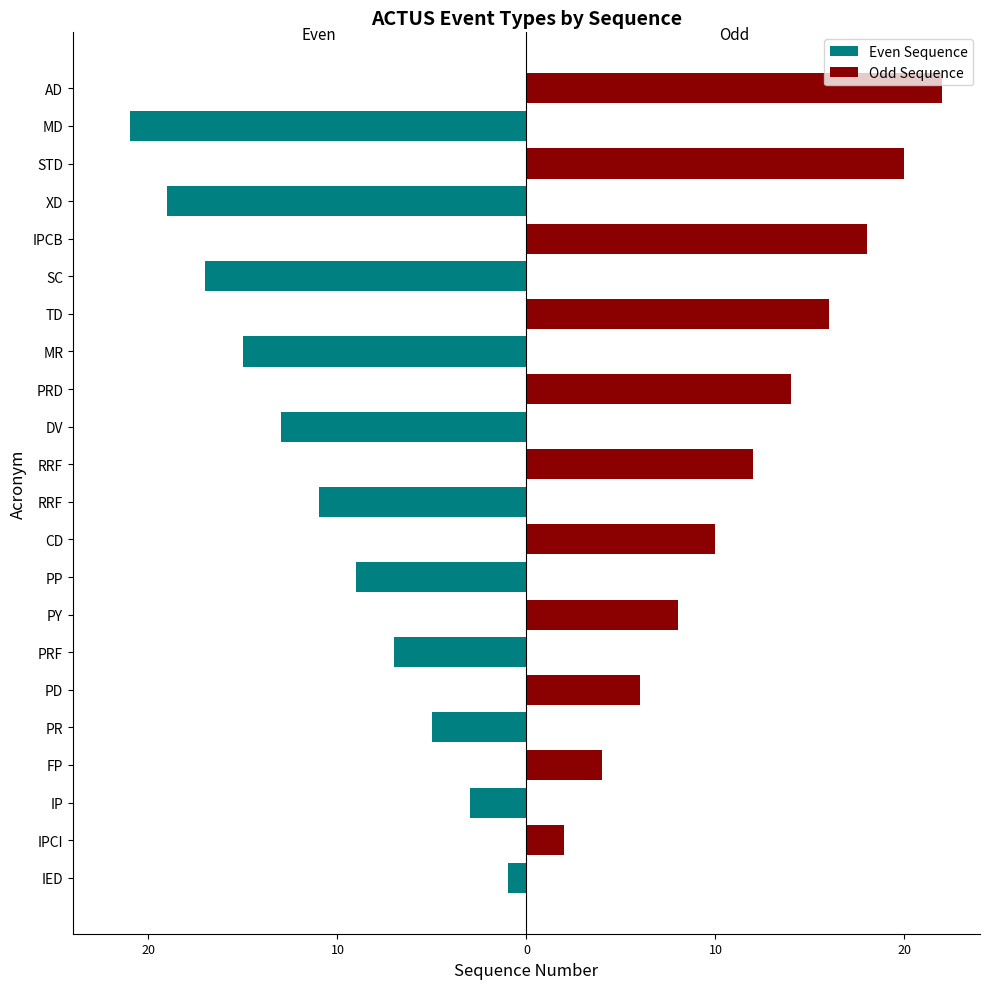

Count the number of data series in this chart.

2